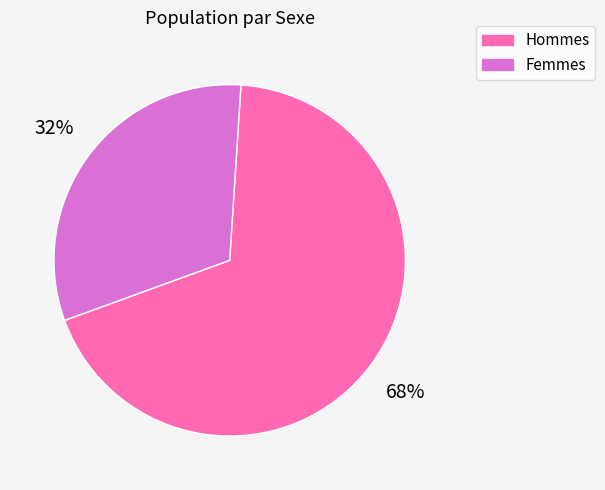

How many segments does this pie chart have?

2